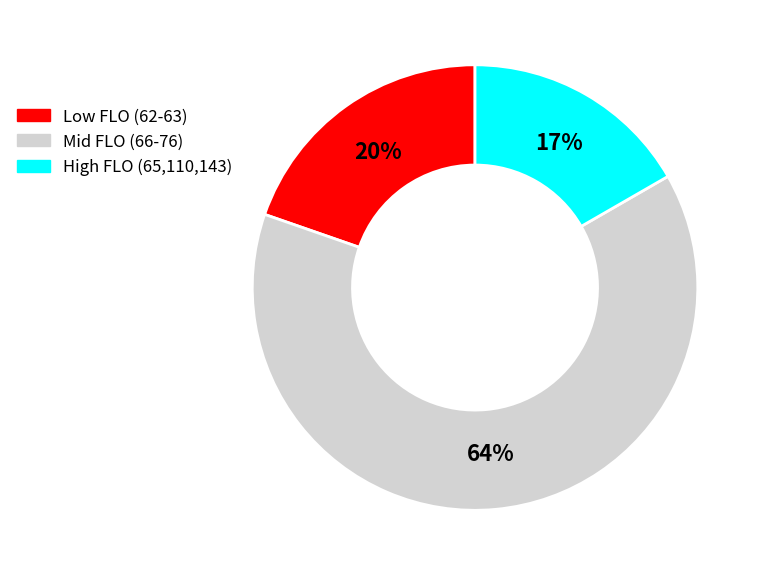

How many slices are in this pie chart?

3